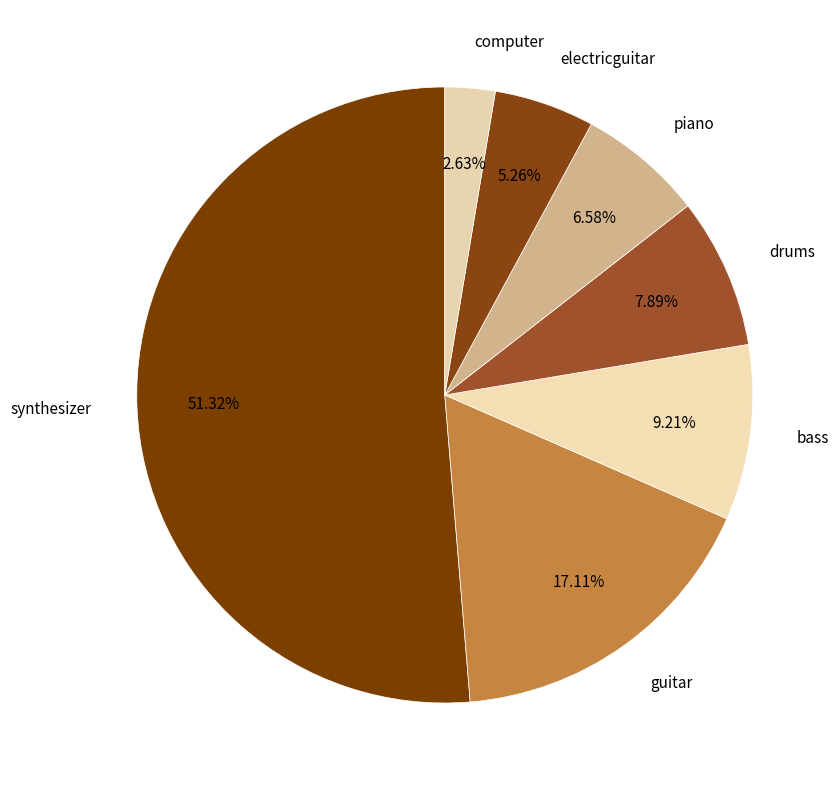

To the nearest percent, what portion does guitar represent?

17%